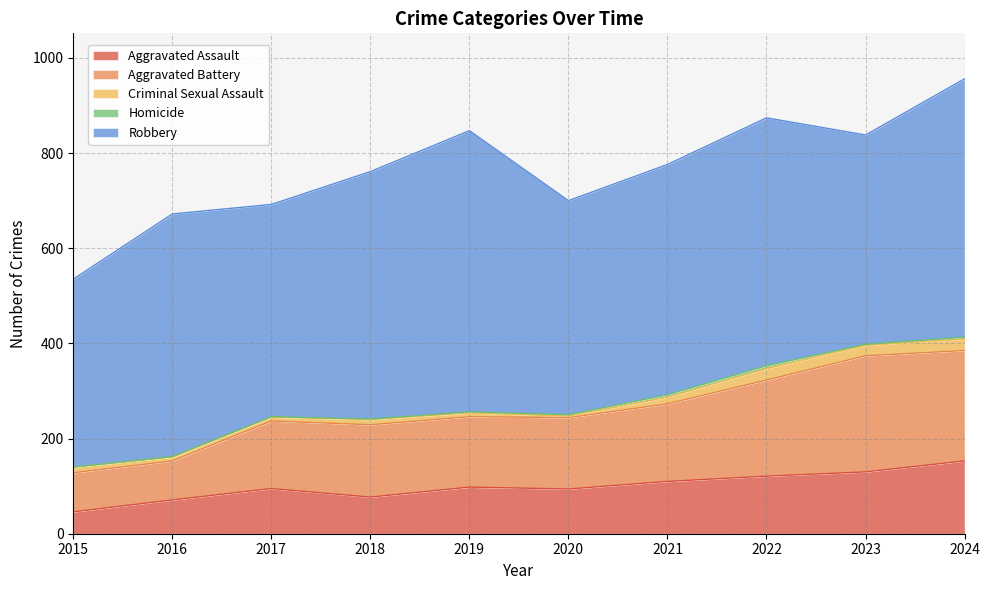

What is the minimum value for Aggravated Battery?

82